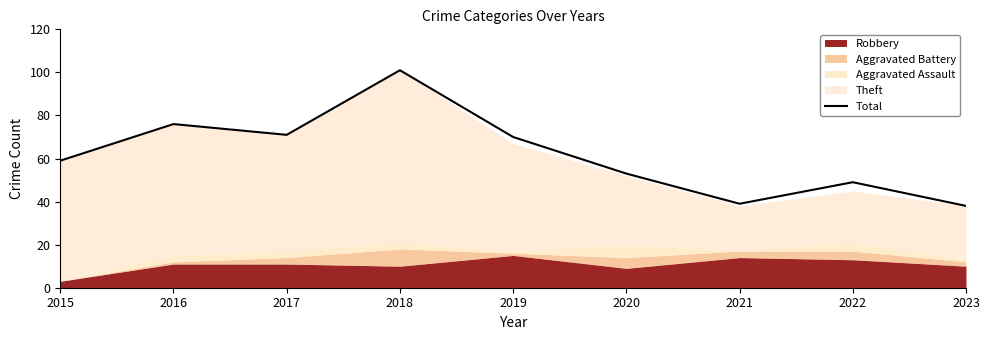

Count the number of categories in the chart.

9